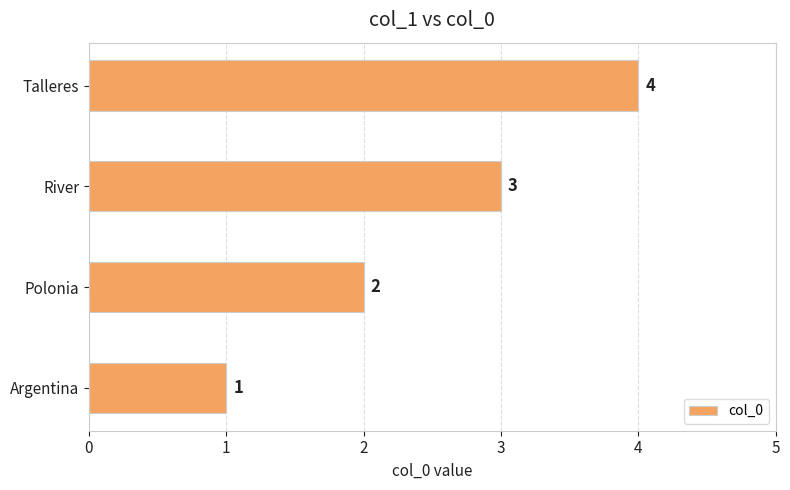

How many bars are there in total?

4